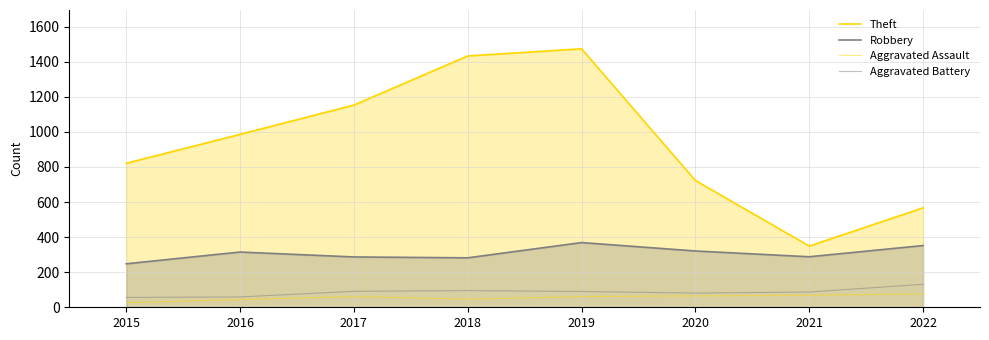

The Aggravated Assault series shows 61 at 2017. True or false?

True